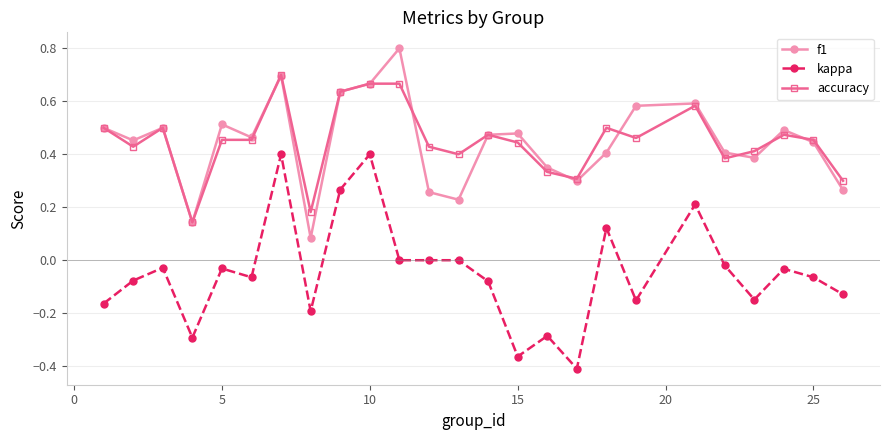

List the series in order of their peak value, lowest first.

kappa, accuracy, f1